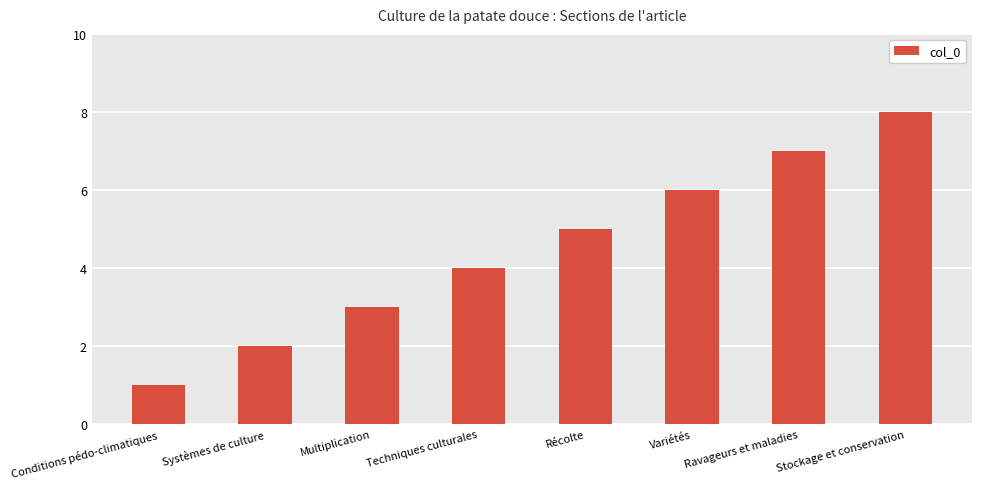

What is the minimum value shown in the chart?

1